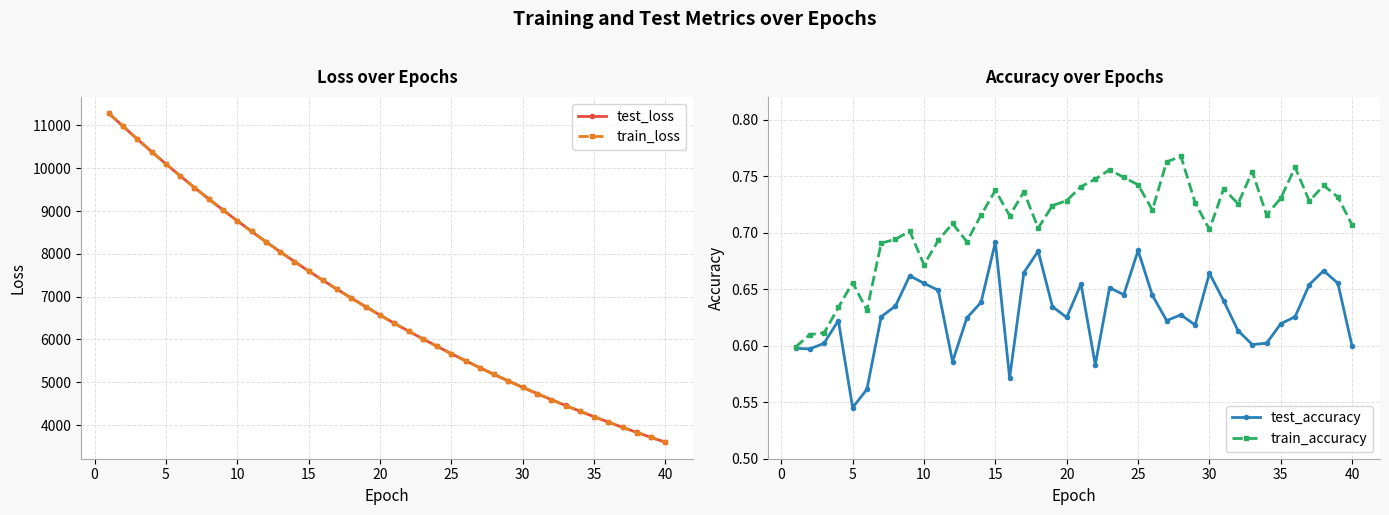

The value of train_loss at 30 is 4880.8. True or false?

True